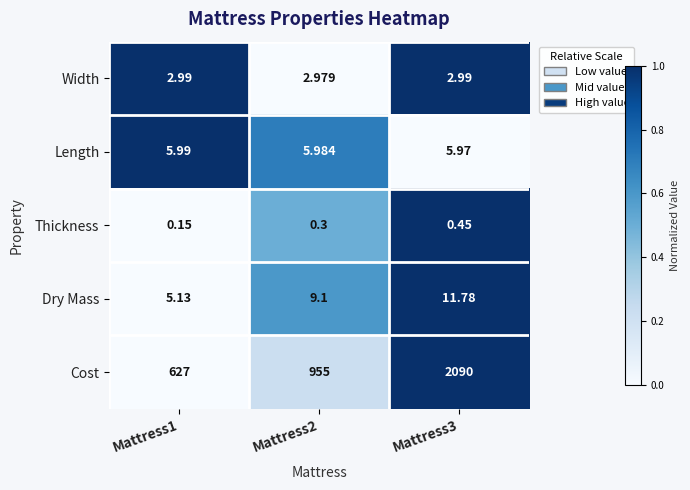

Rank the series at Mattress1 from highest to lowest value.

Cost, Length, Dry Mass, Width, Thickness